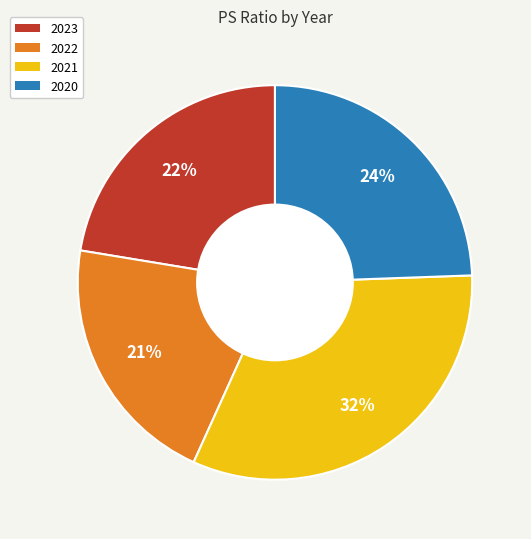

Count the number of slices in the pie.

4